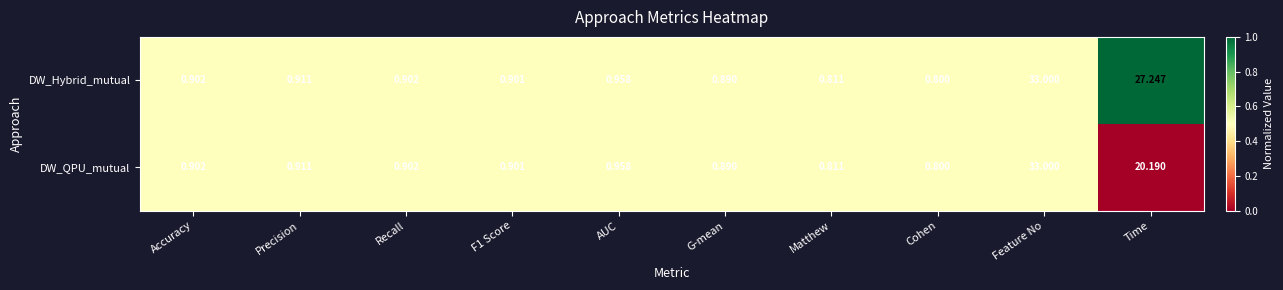

At which label does DW_QPU_mutual reach its peak?

Feature No